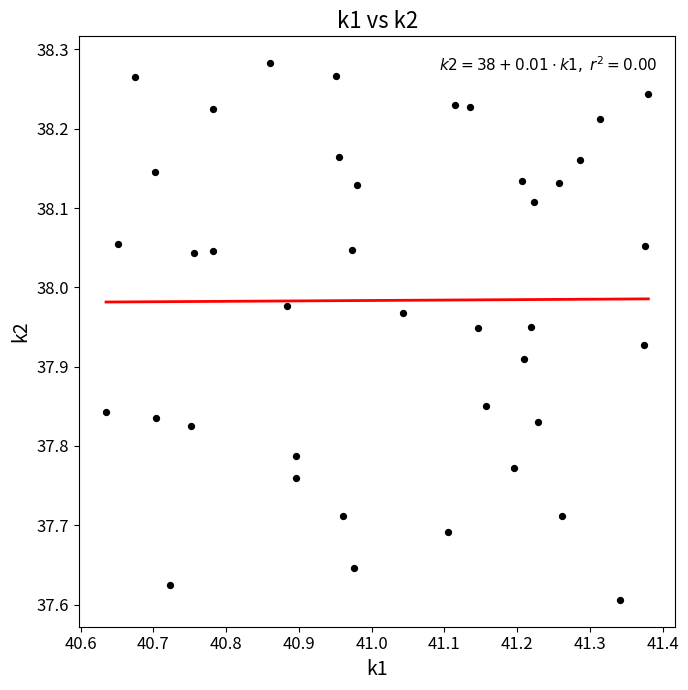

What is the range of Y values (max minus min)?

0.7